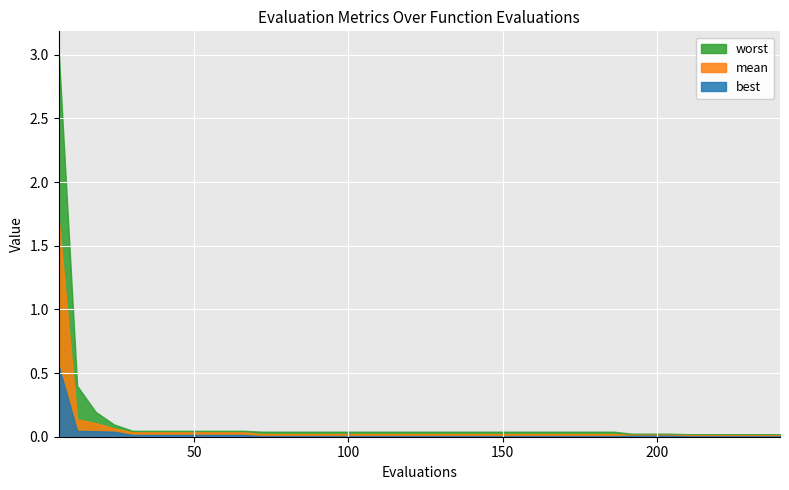

List the series in order of their peak value, lowest first.

best, mean, worst